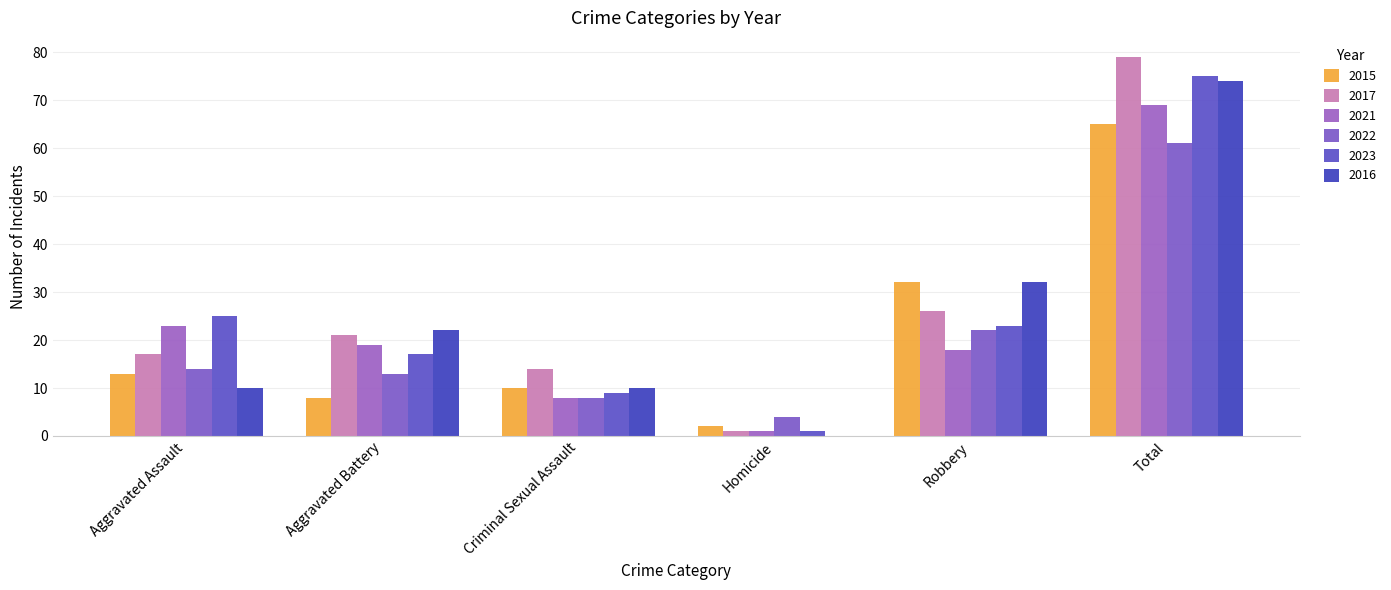

At how many categories does at least one series exceed 63?

1